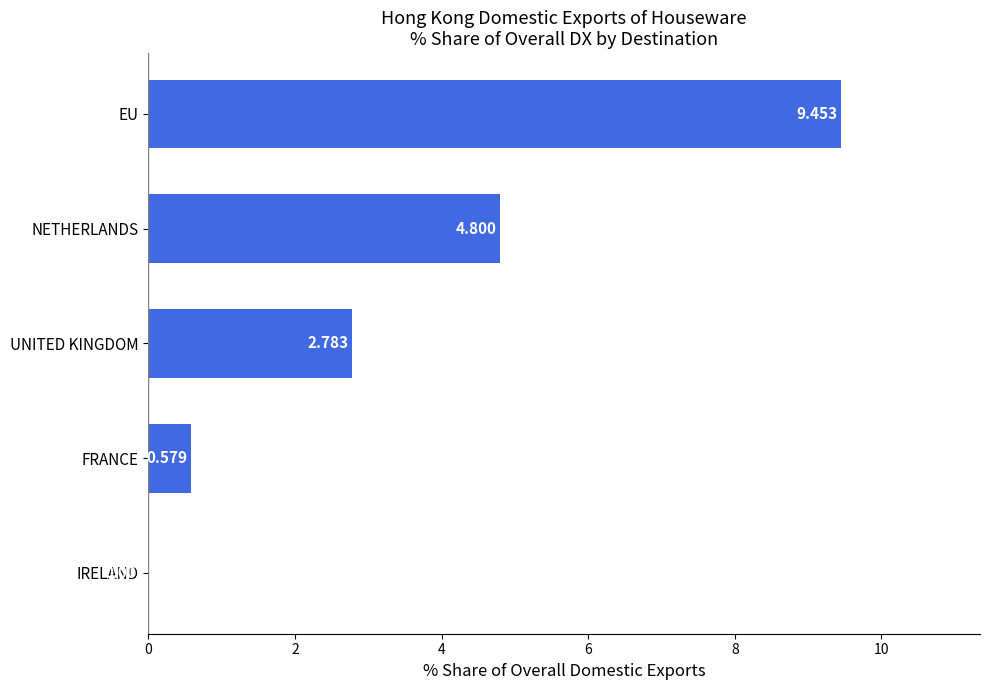

Between NETHERLANDS and UNITED KINGDOM, which is larger?

NETHERLANDS